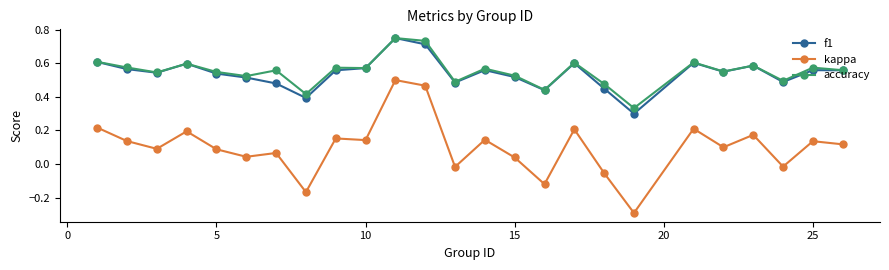

How many accuracy values are between 0 and 1?

25